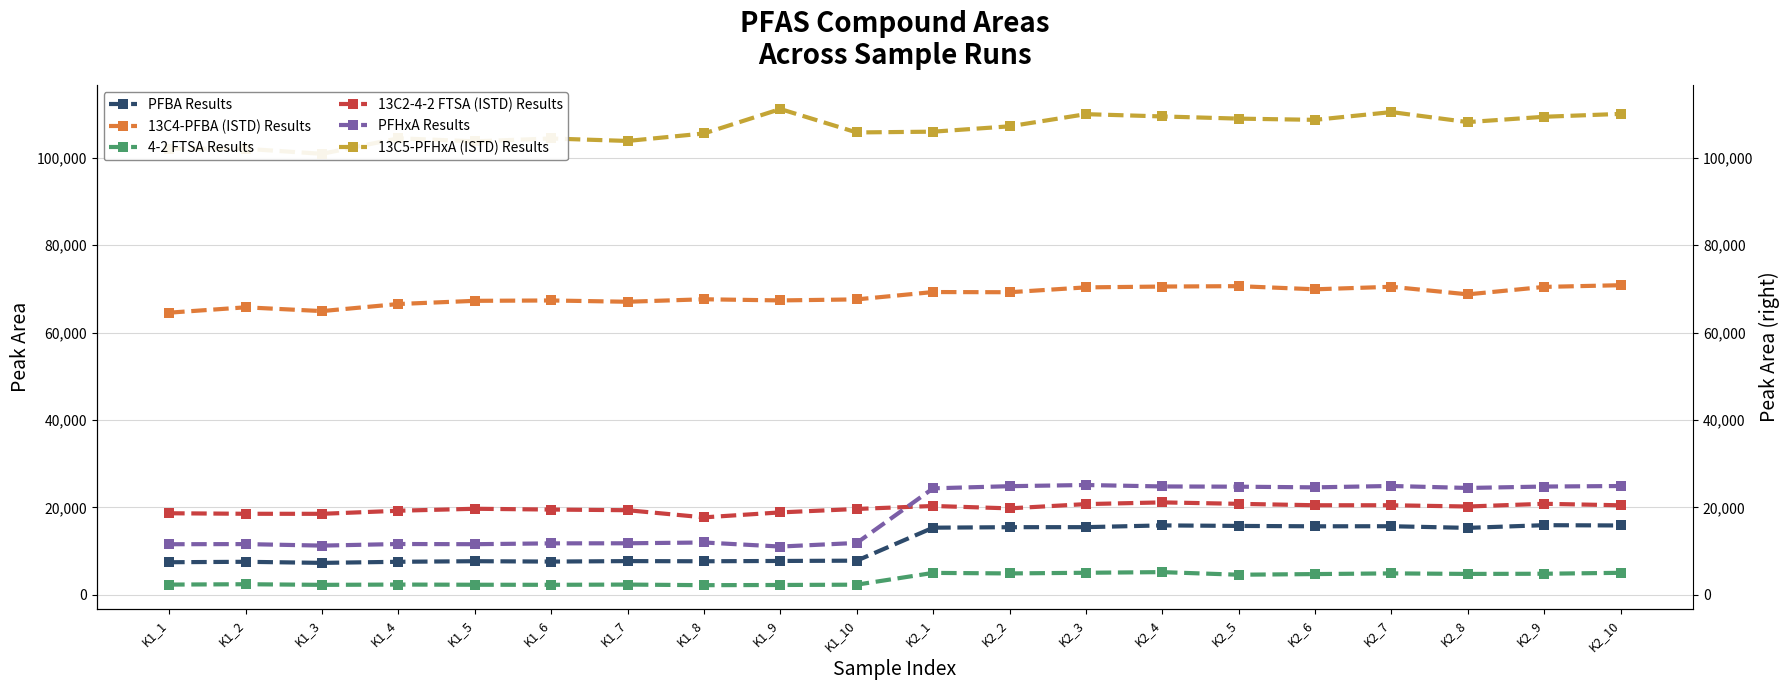

What is the difference between the 13C5-PFHxA (ISTD) Results values at K2_4 and K2_10?

580.5